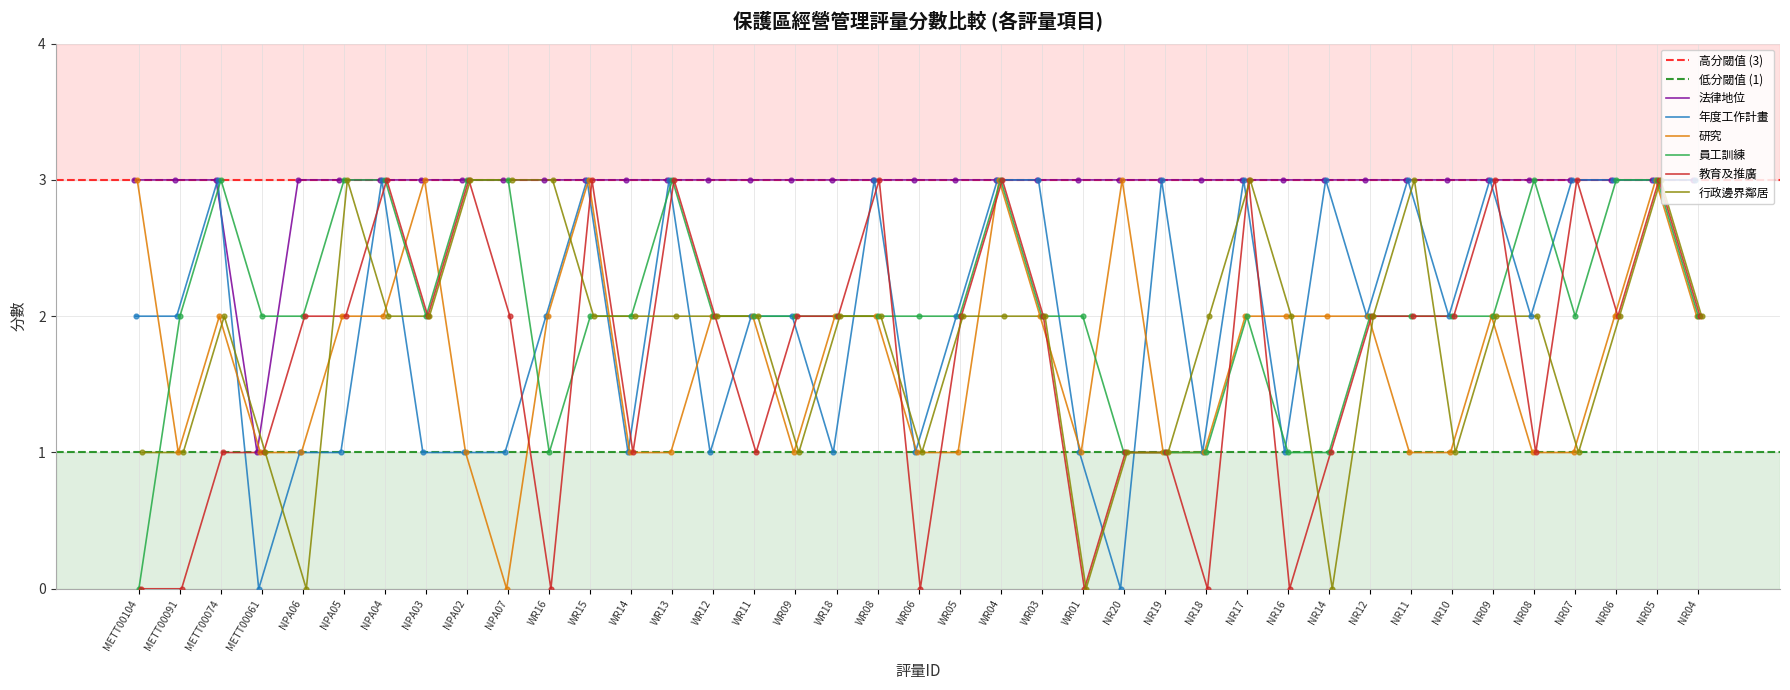

Which series contains the lowest Y value?

年度工作計畫